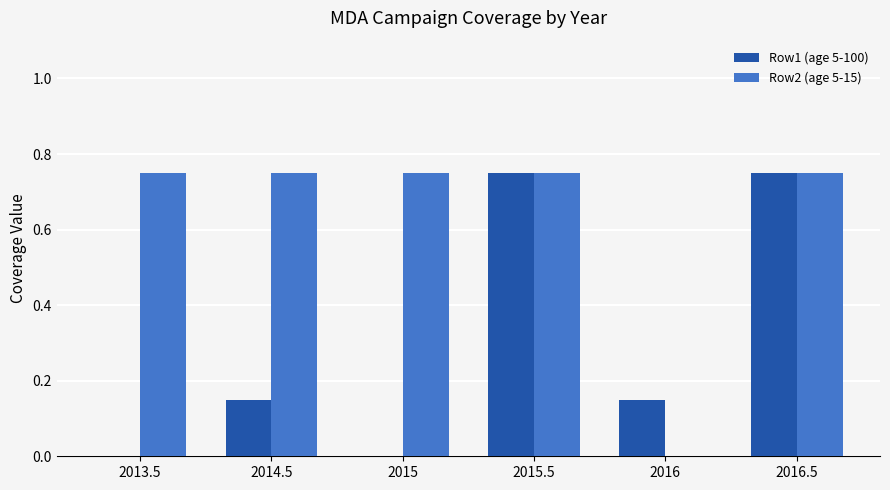

What is the sum of the Row1 (age 5-100) values at 2016.5 and 2016?

0.9